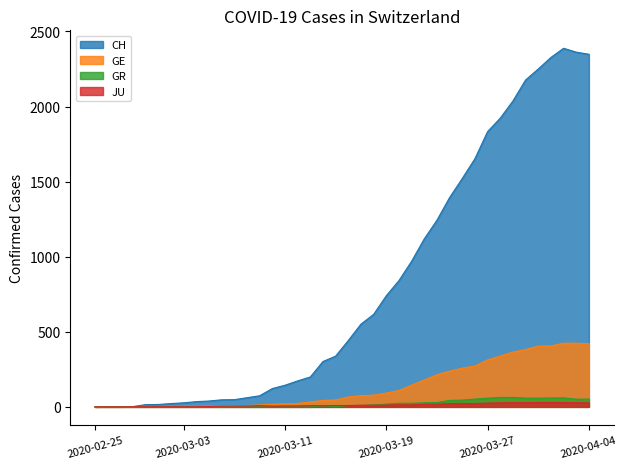

At which category does JU reach its first local valley?

2020-03-10